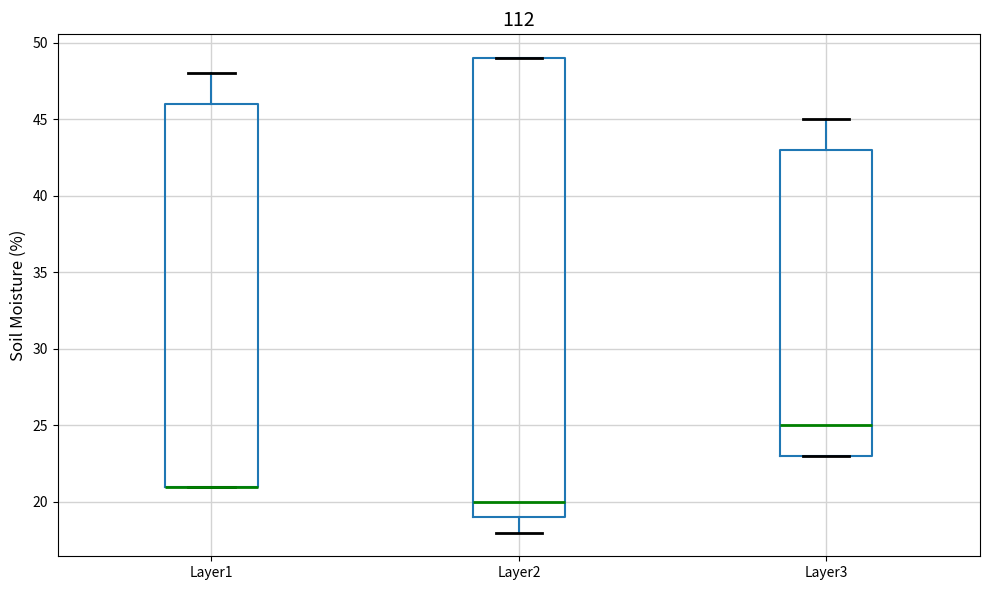

Reading left to right, read every box against the y-axis: the position of its median line, the range the box covers, and the ends of its whiskers. The values are not printed on the chart, so give them approximately, as read against the axis.

Layer1: median 21 (drawn on the box's lower edge), box 21 to 46, whiskers 21 to 48
Layer2: median 20, box 19 to 49, whiskers 18 to 49
Layer3: median 25, box 23 to 43, whiskers 23 to 45